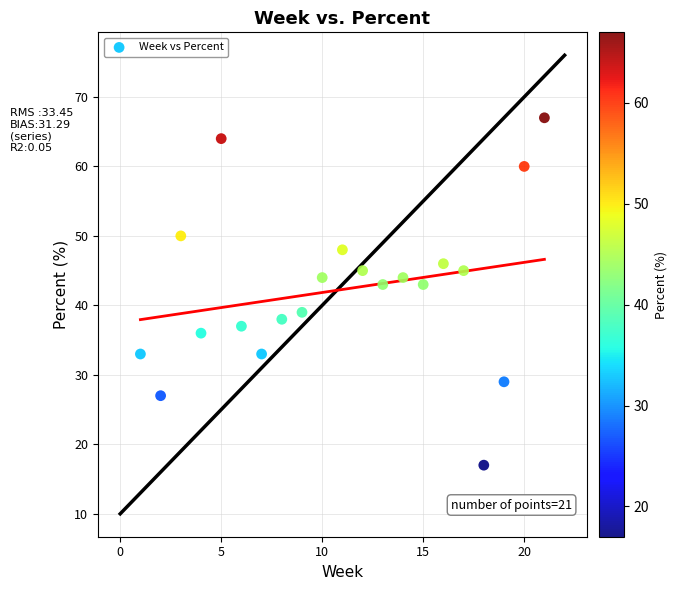

What is the range of X values (max minus min)?

20